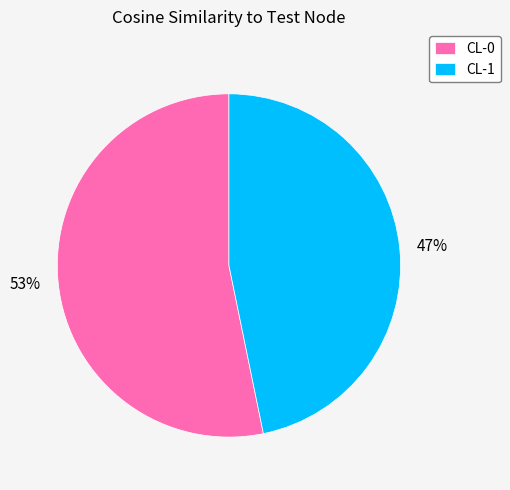

To the nearest percent, what is the average slice percentage?

50%